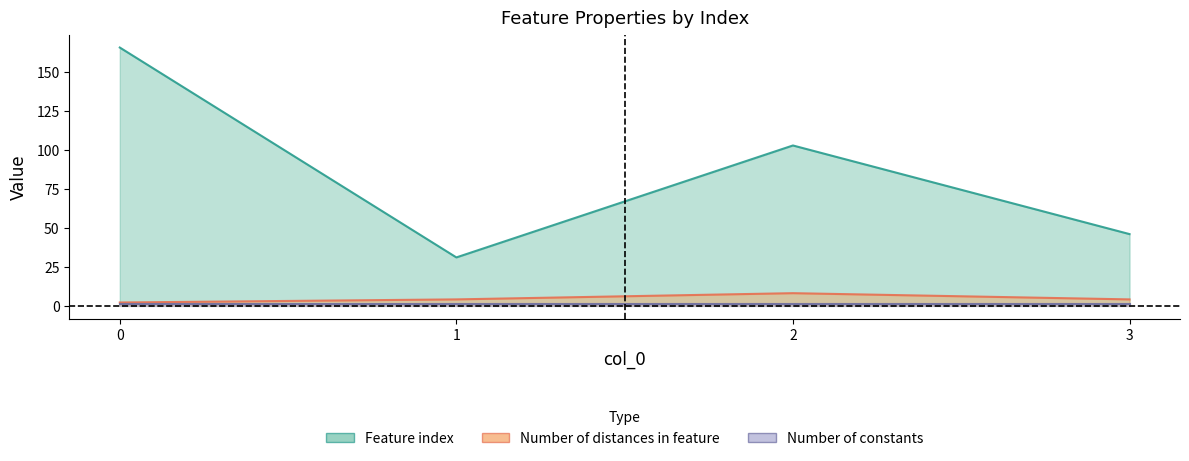

How many interior local valleys does the Feature index series have?

1